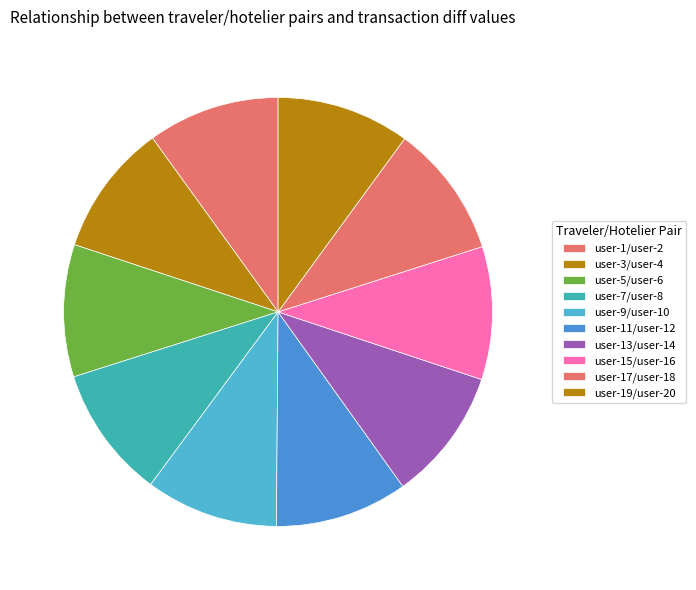

Combined, what portion of the pie is user-5/user-6 and user-19/user-20?

20.0%